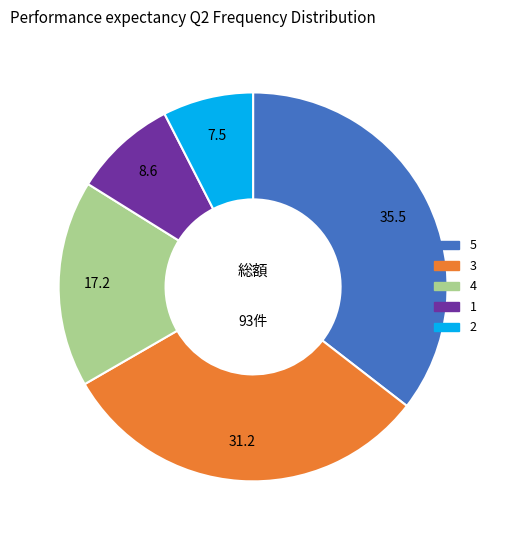

True or false: 1 accounts for 9% of the total.

True